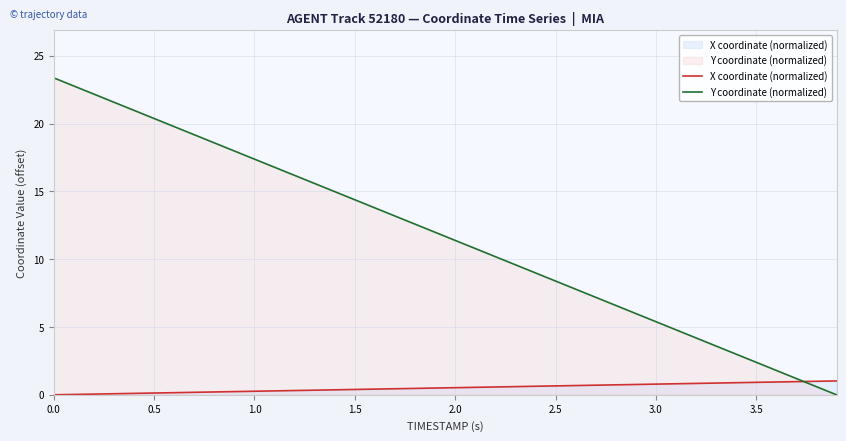

Which series has the largest total across all categories?

Y coordinate (normalized)